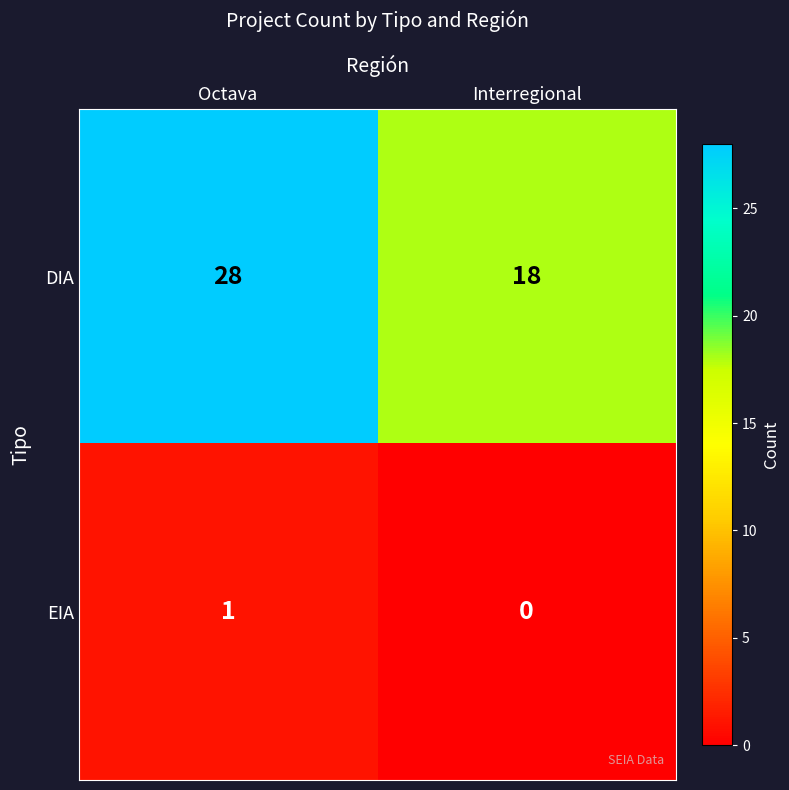

What is the spread (max minus min) of values at Octava?

27